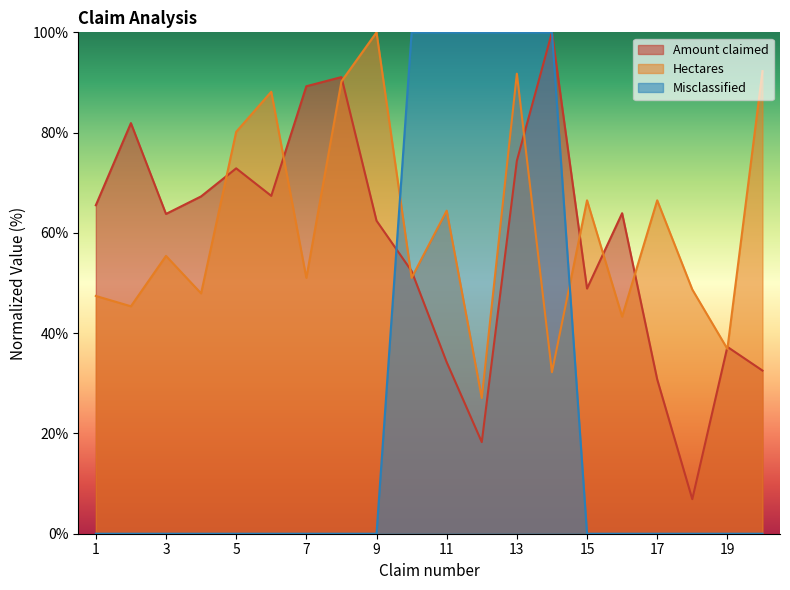

What are all the series names shown in the legend?

Amount claimed, Hectares, Misclassified